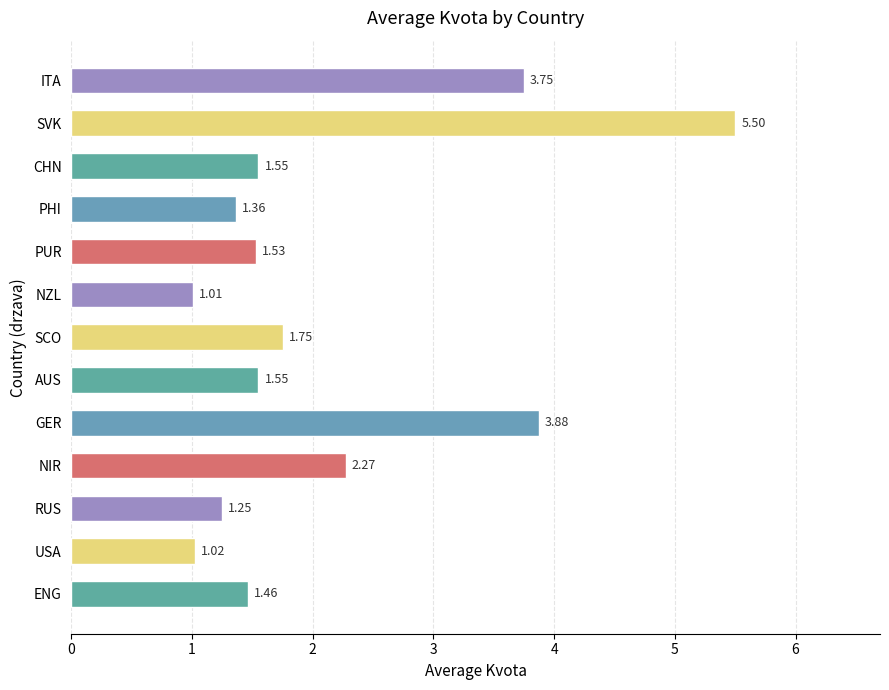

At which category does the chart reach its minimum across all series?

NZL